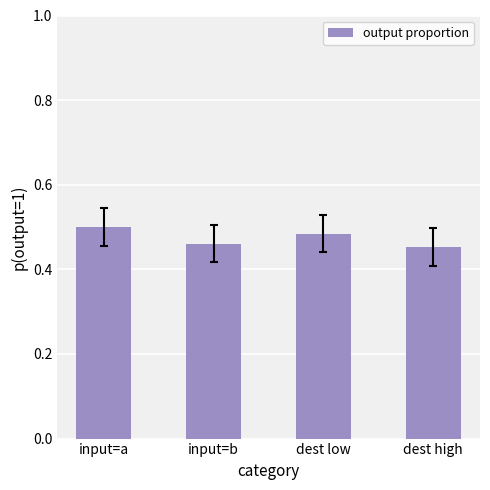

What is the label of the 4th bar from the right?

input=a